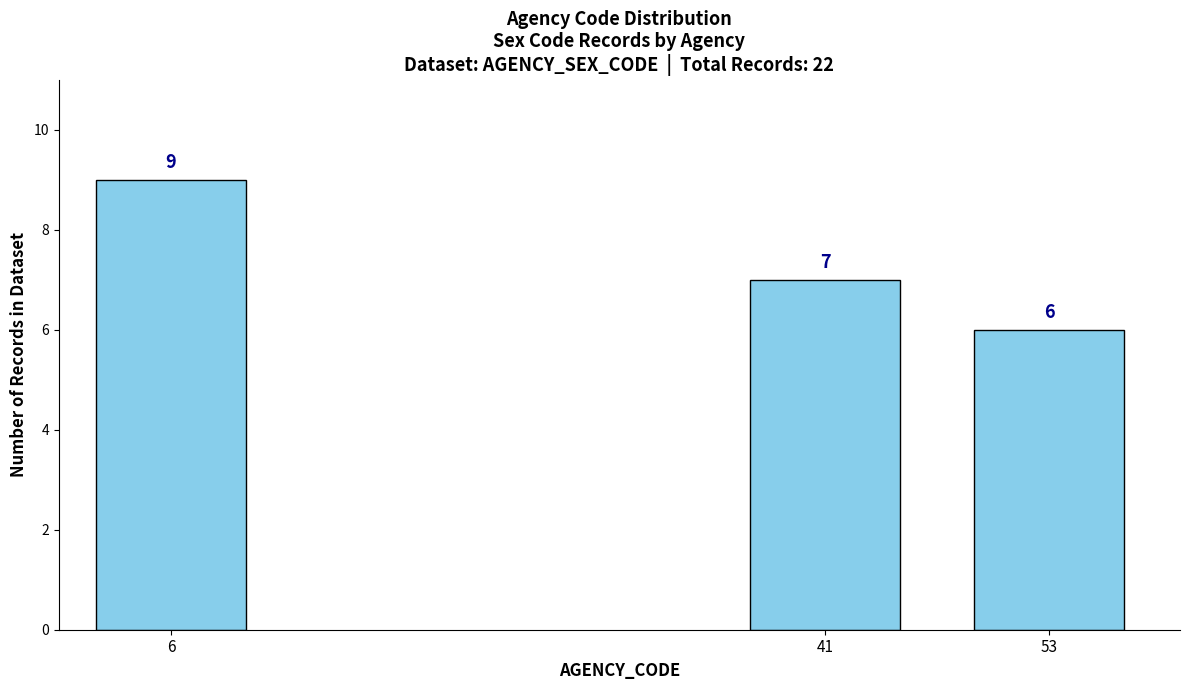

Reading left to right, list all the values displayed in this chart.

9	7	6